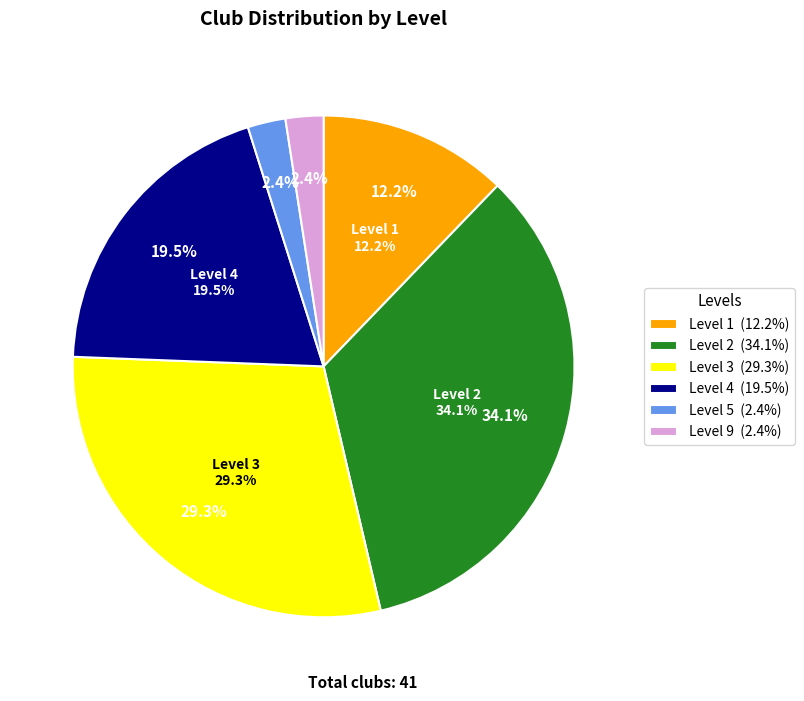

Does Level 4 account for over 50% of the chart?

No